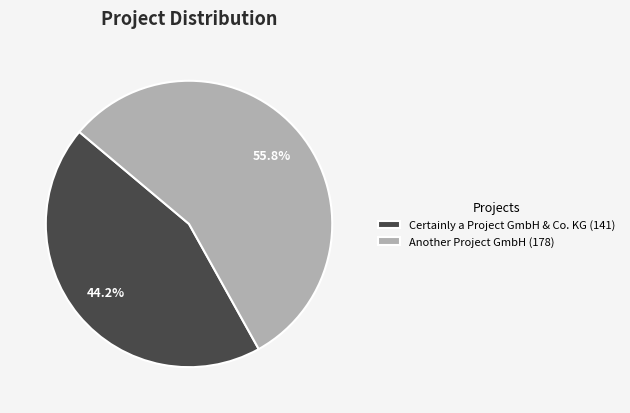

Count the number of slices in the pie.

2